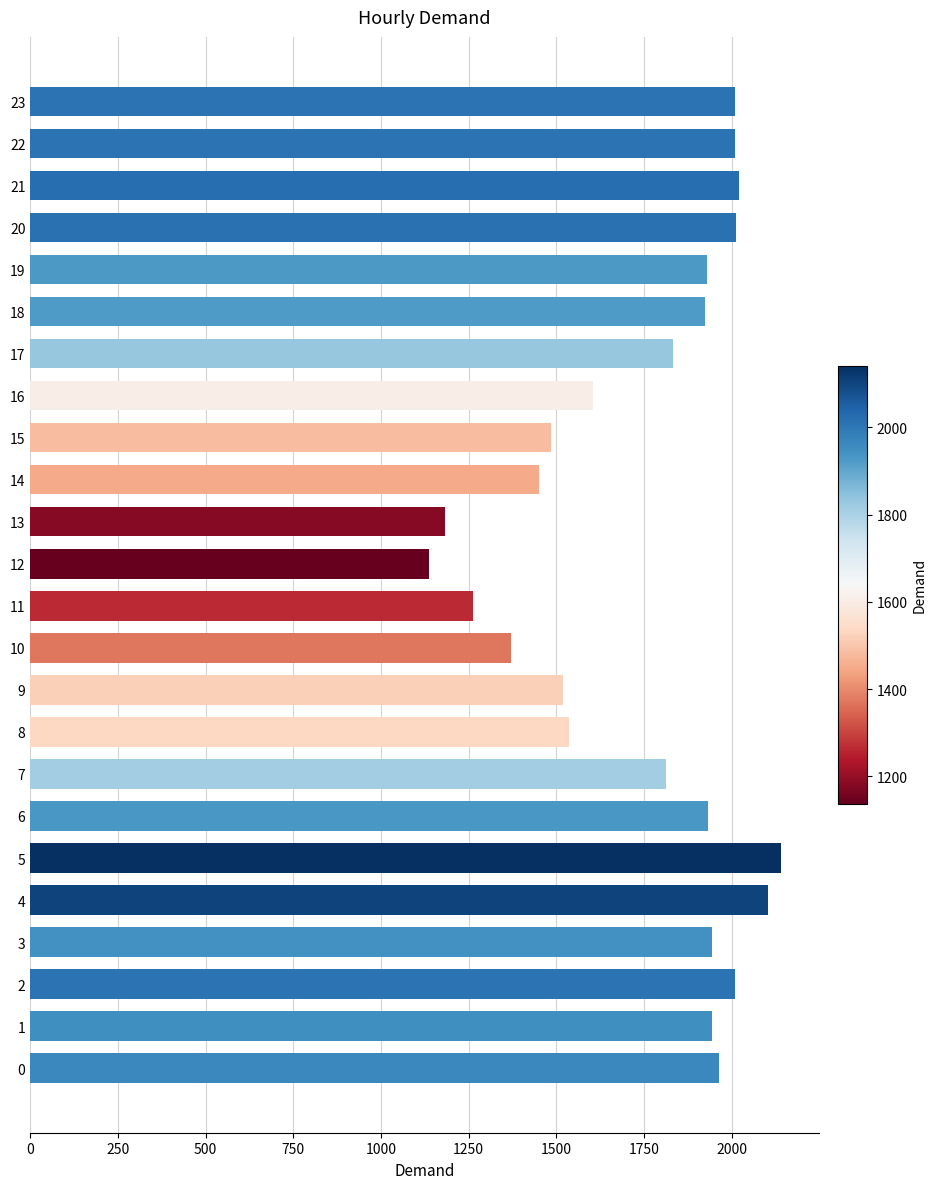

Is it true that the value at 3 is 2644?

False